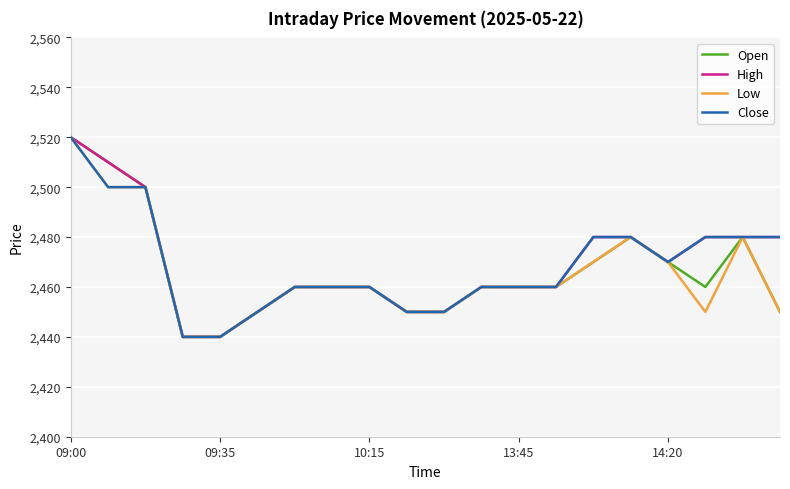

What is the greatest value displayed?

2520